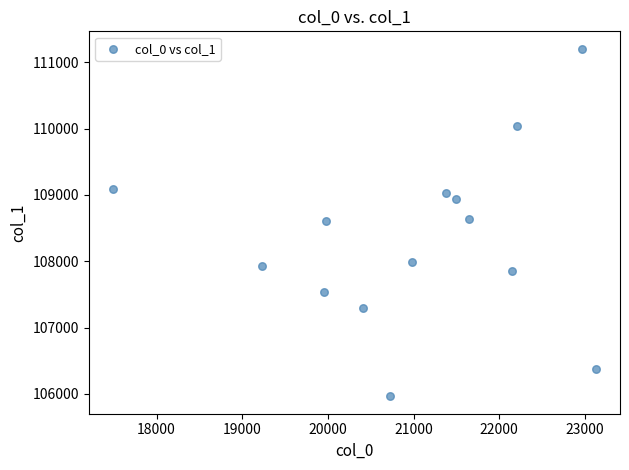

What is the range of Y values (max minus min)?

5240.4